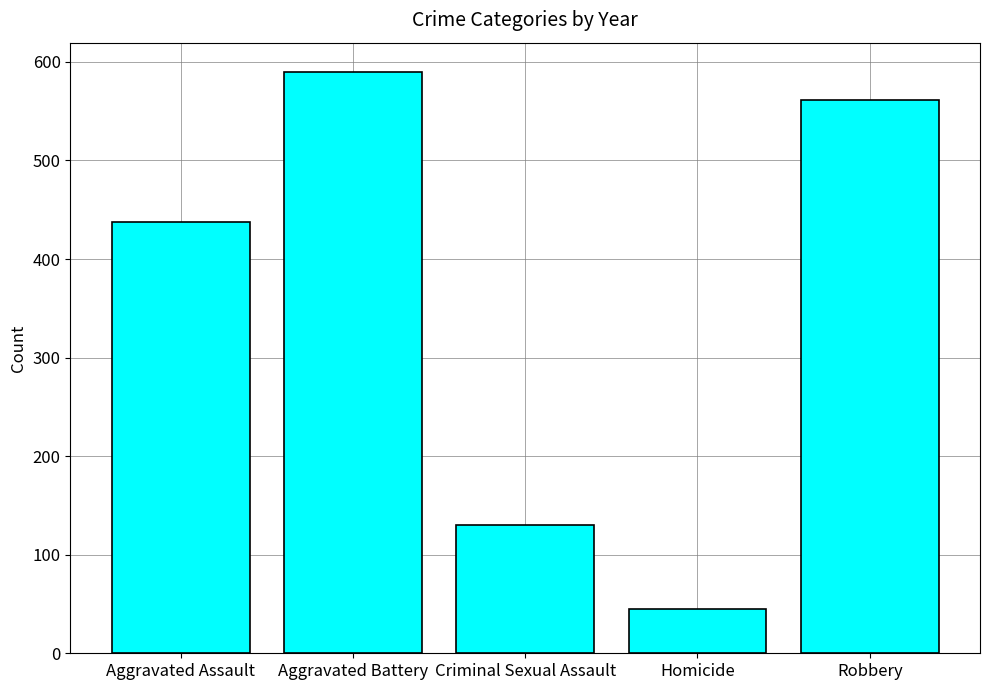

What is the maximum value shown in the chart?

590